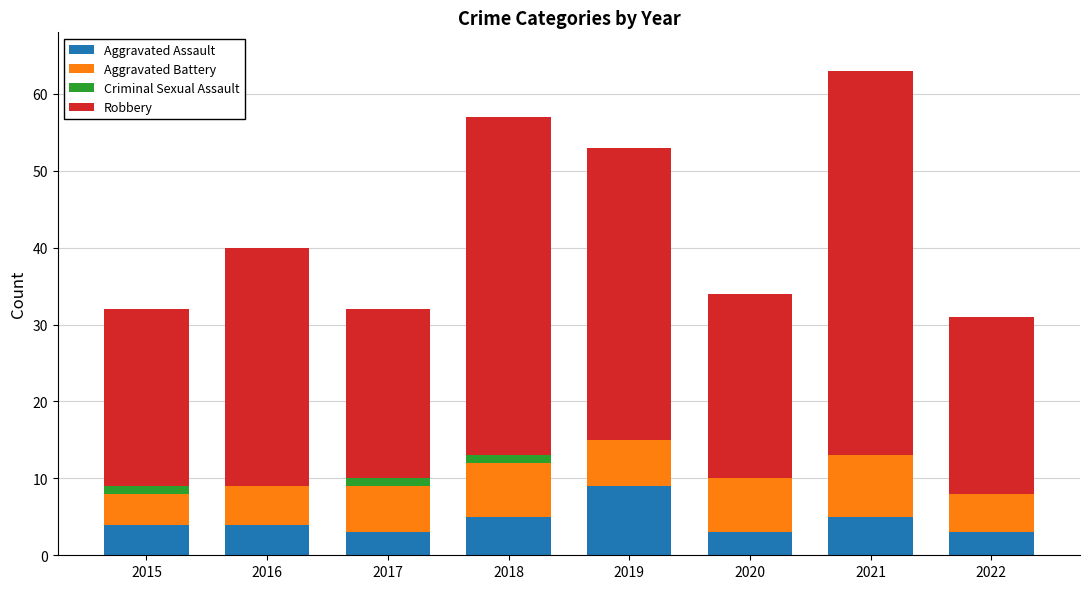

The value of Aggravated Assault at 2016 is 7. True or false?

False